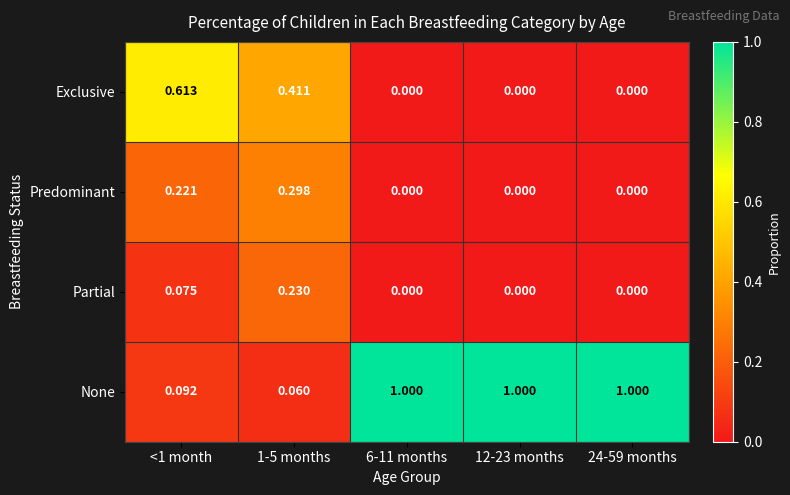

Which series has the largest total across all categories?

None